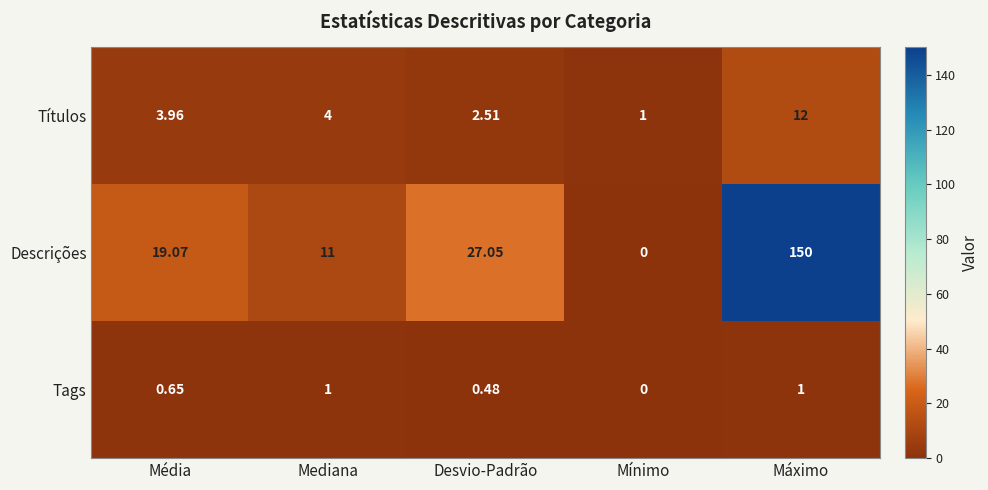

Which label corresponds to the smallest value in the chart?

Mínimo